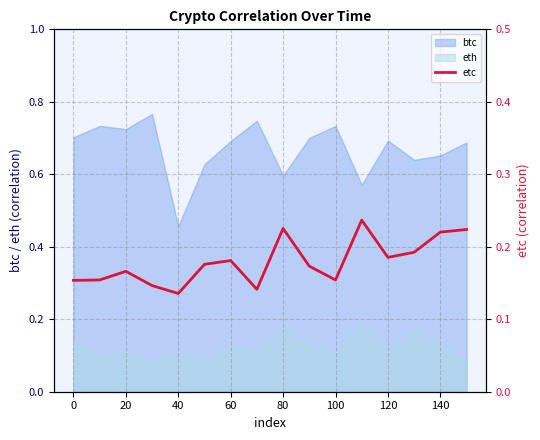

Is the value of eth at 60 greater than the value of btc at 120?

No